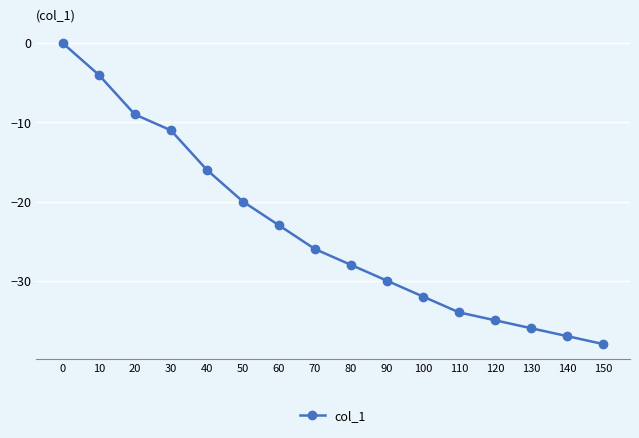

How many categories are shown in the chart?

16